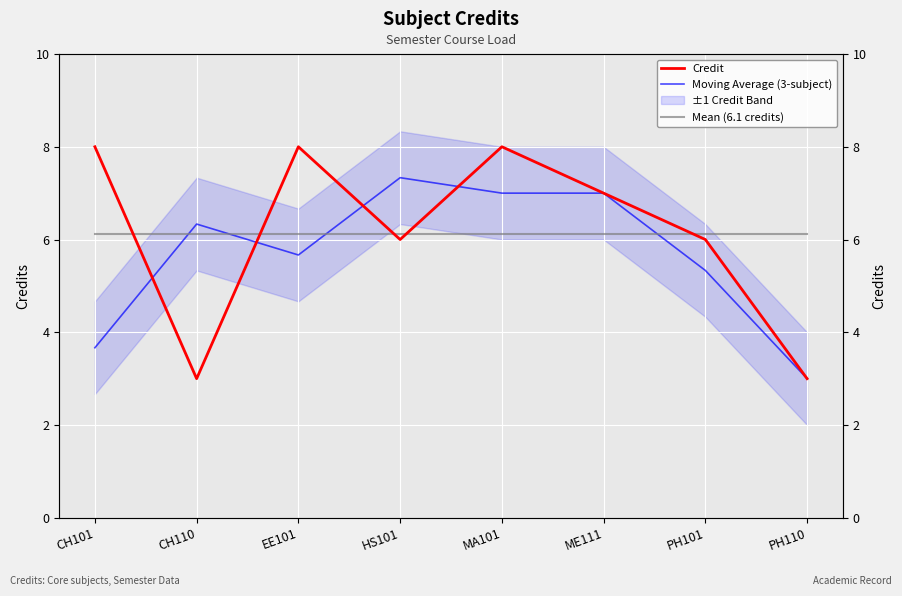

The value of Moving Average (3-subject) at HS101 is 7.3. True or false?

True